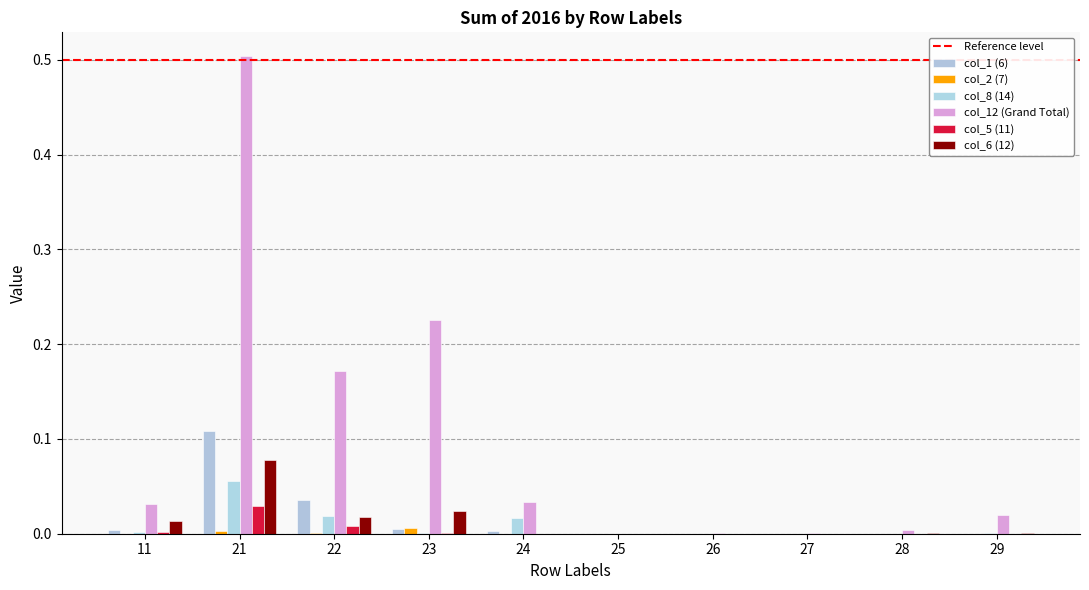

Reading left to right, transcribe all the data shown in this chart.

col_1 (6): 0.0	0.1	0.0	0.0	0.0	0.0	0.0	0.0	0.0	0.0
col_2 (7): 0.0	0.0	0.0	0.0	0.0	0.0	0.0	0.0	0.0	0.0
col_8 (14): 0.0	0.1	0.0	0.0	0.0	0.0	0.0	0.0	0.0	0.0
col_12 (Grand Total): 0.0	0.5	0.2	0.2	0.0	0.0	0.0	0.0	0.0	0.0
col_5 (11): 0.0	0.0	0.0	0.0	0.0	0.0	0.0	0.0	0.0	0.0
col_6 (12): 0.0	0.1	0.0	0.0	0.0	0.0	0.0	0.0	0.0	0.0